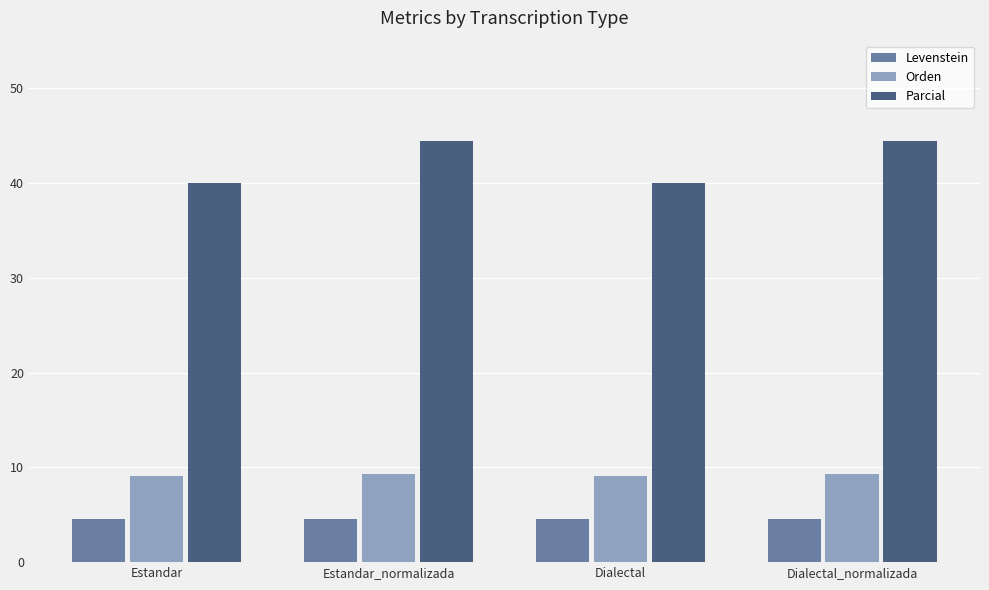

What is the label of the 4th bar from the left?

Dialectal_normalizada